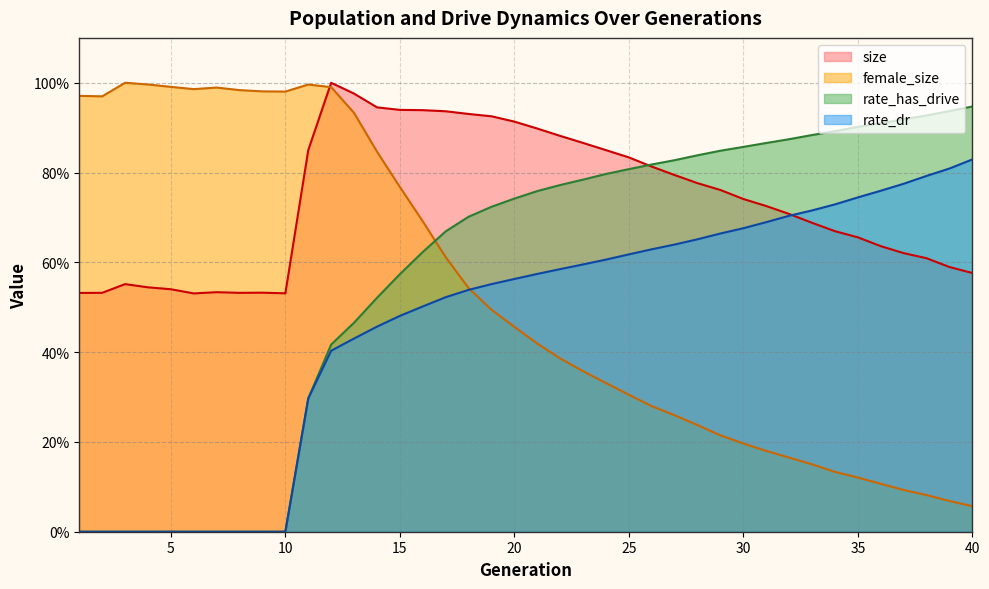

What are all the series names shown in the legend?

size, female_size, rate_has_drive, rate_dr